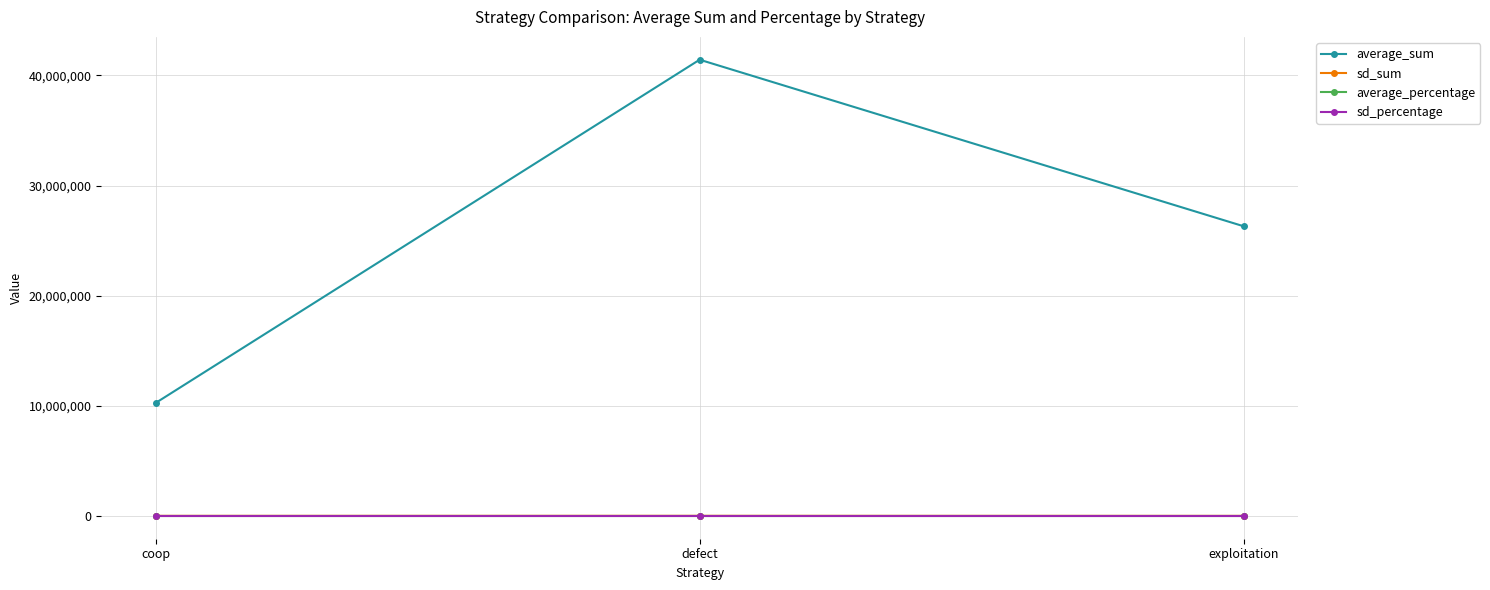

What position from the right is defect?

2